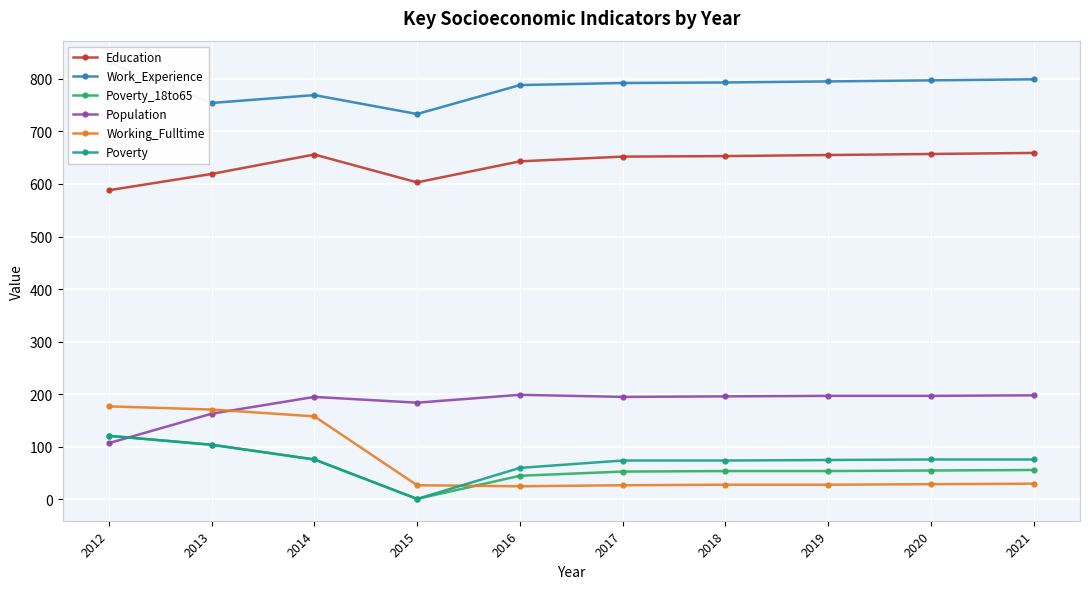

List the series in order of their peak value, highest first.

Work_Experience, Education, Population, Working_Fulltime, Poverty_18to65, Poverty